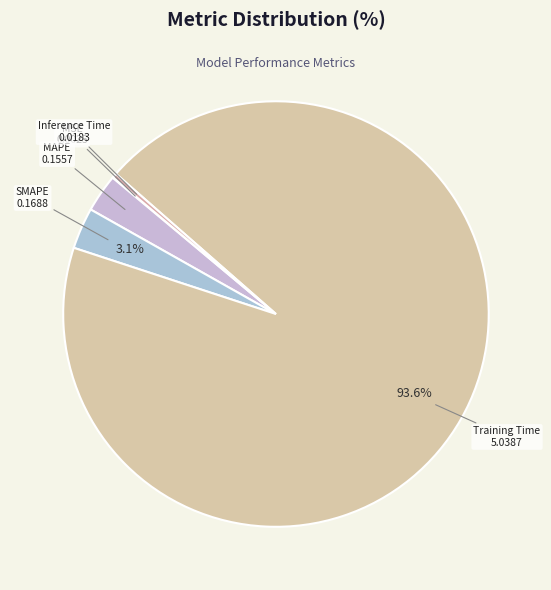

Which category accounts for the majority?

Training Time